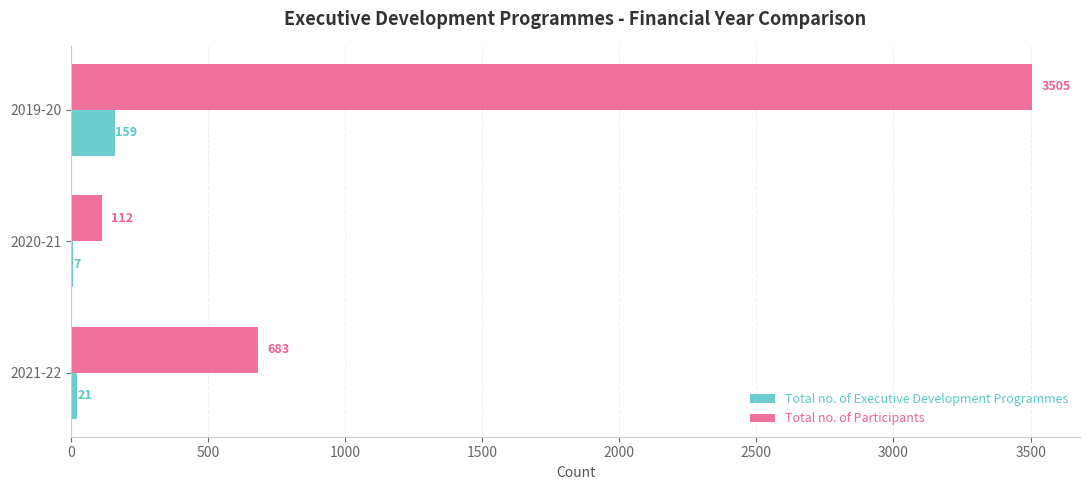

Which series changed the most between 2020-21 and 2019-20?

Total no. of Participants